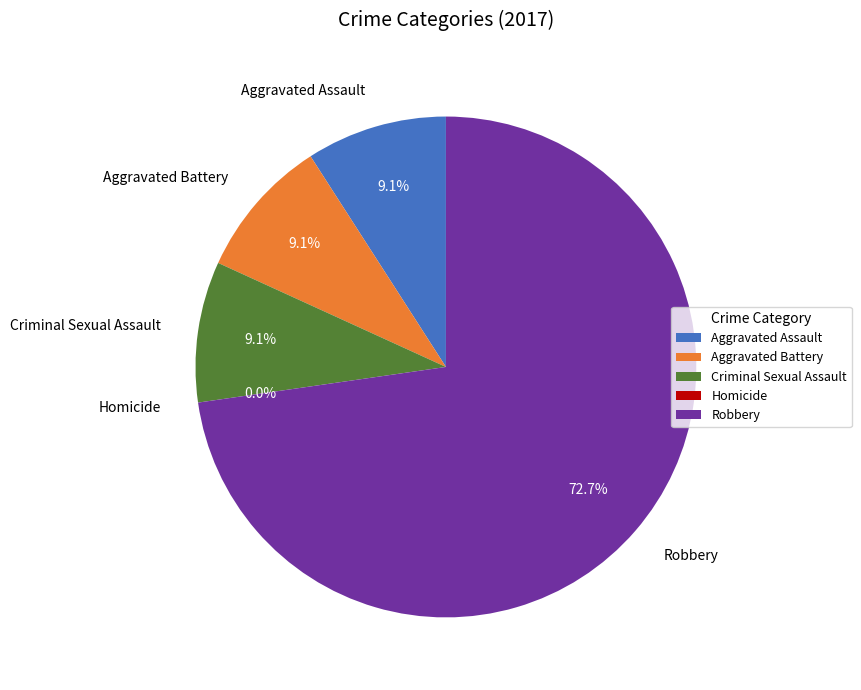

Count the number of slices in the pie.

5